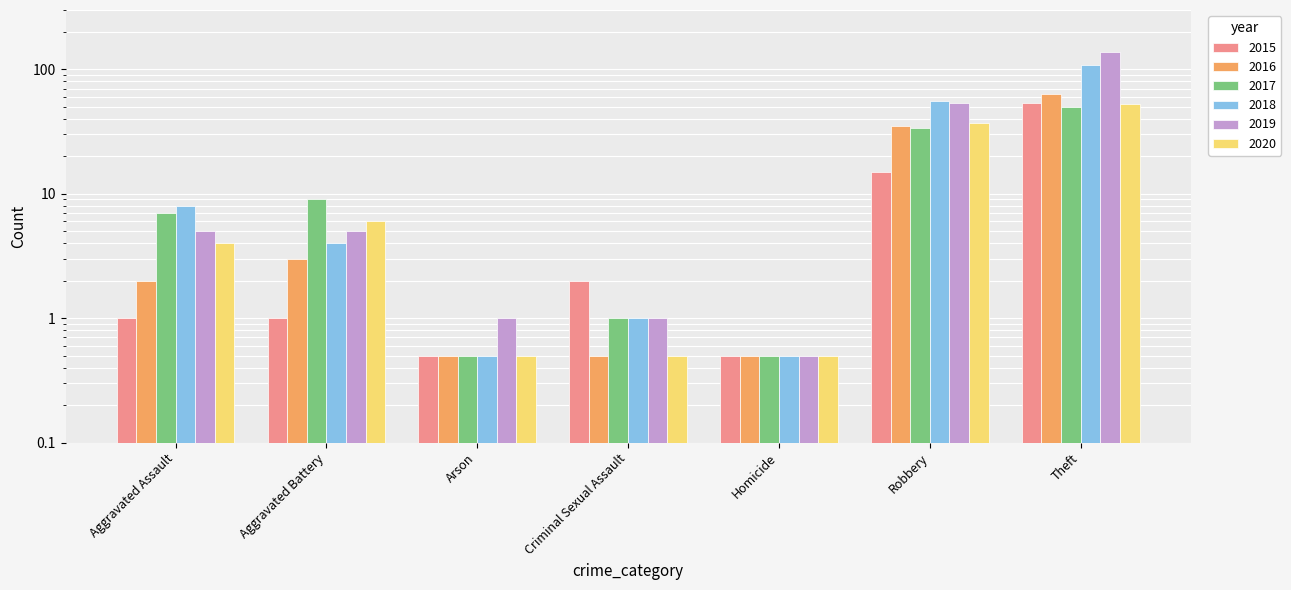

The 2019 series shows 91.1 at Robbery. True or false?

False